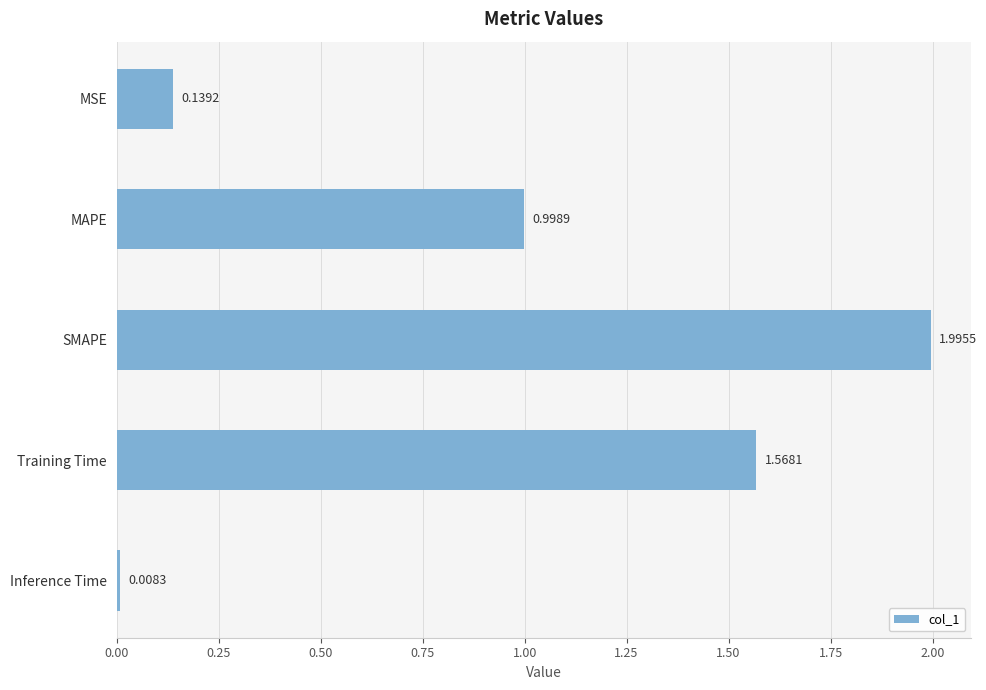

What is the average value?

0.9